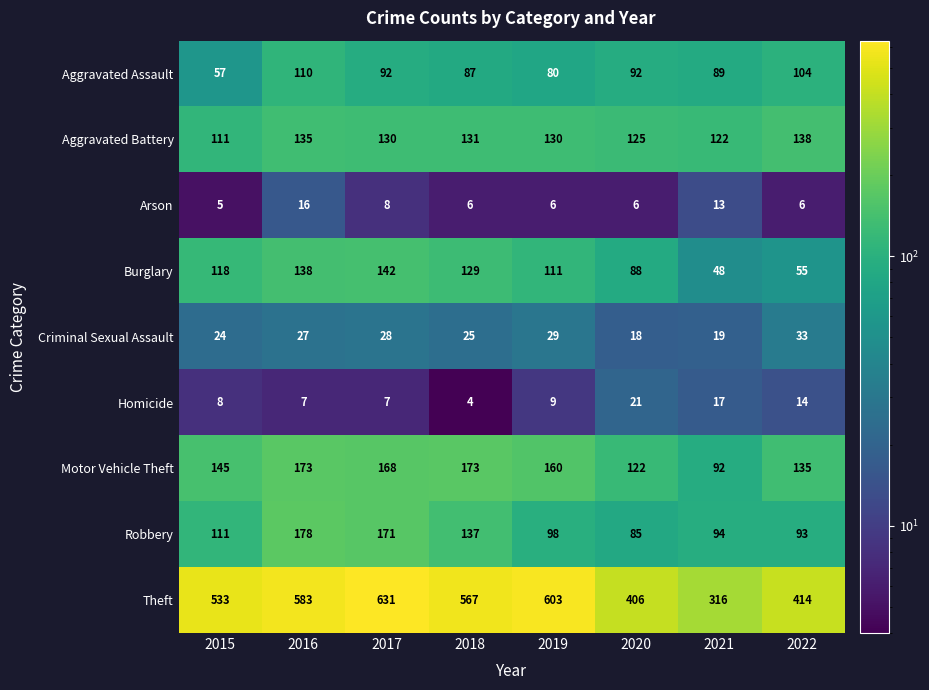

Which category has the highest value across all series?

2017